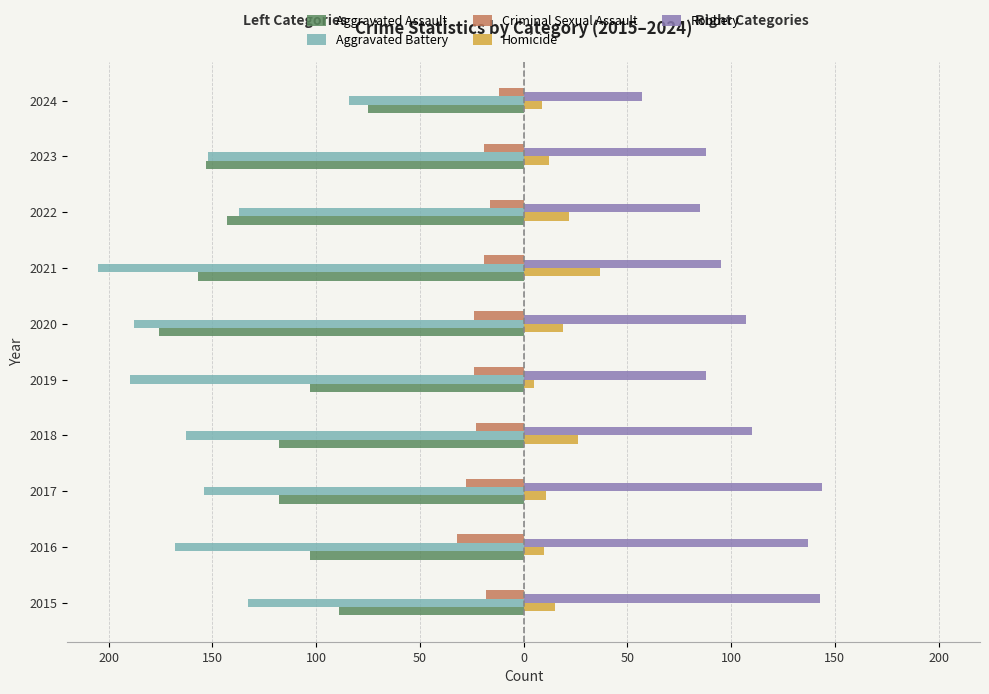

What is the sum of all Criminal Sexual Assault values?

-215